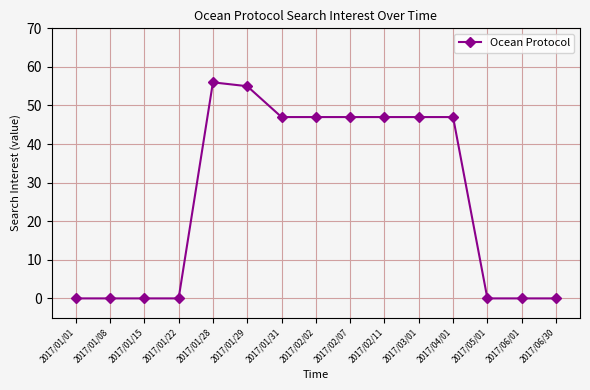

Reading right to left, list all the values displayed in this chart.

0	0	0	47	47	47	47	47	47	55	56	0	0	0	0